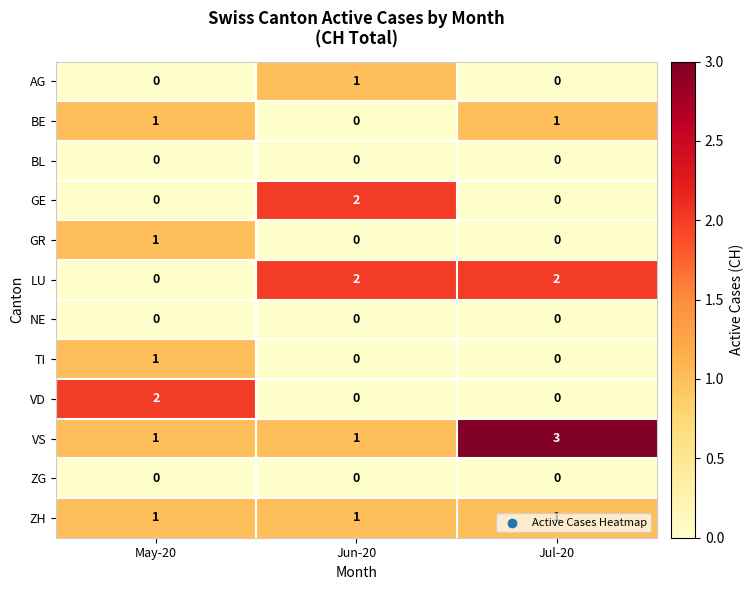

What is the highest value of the VS series?

3